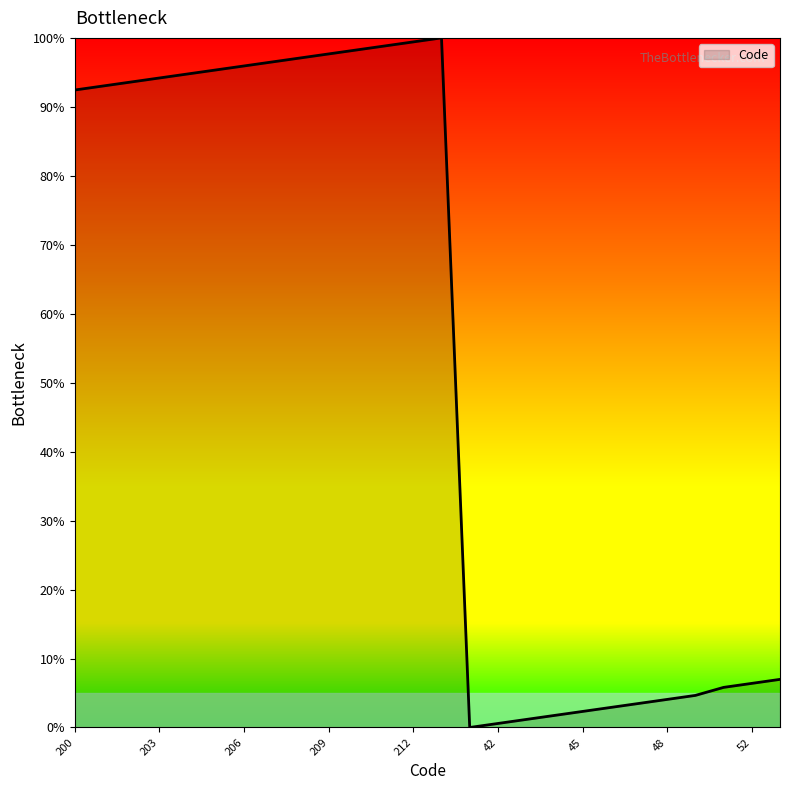

What is the maximum value shown in the chart?

100.0